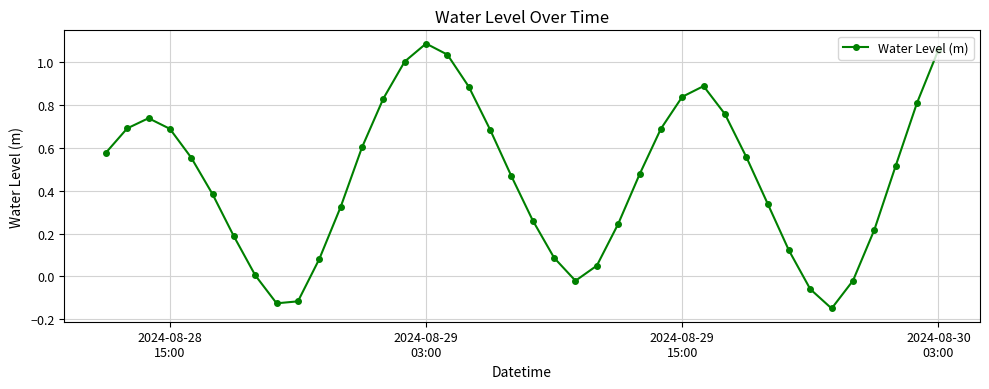

How many interior local peaks (higher than both neighbors) does the data have?

3